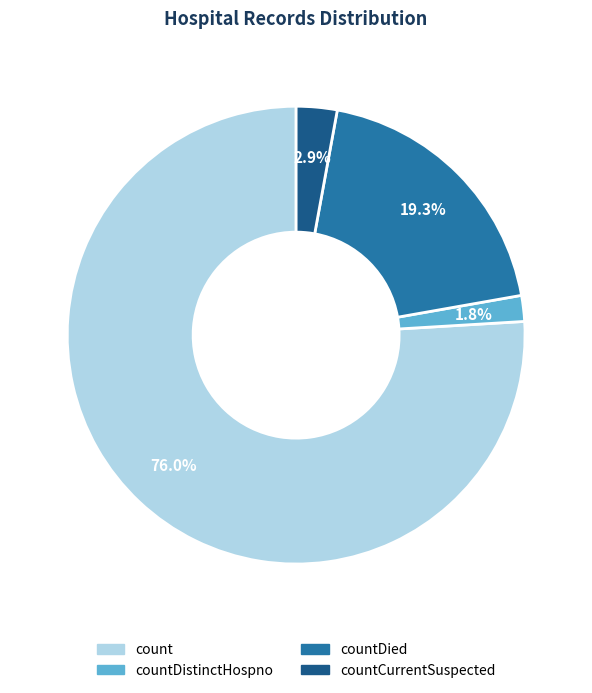

Is there any slice that represents more than half of the pie?

Yes